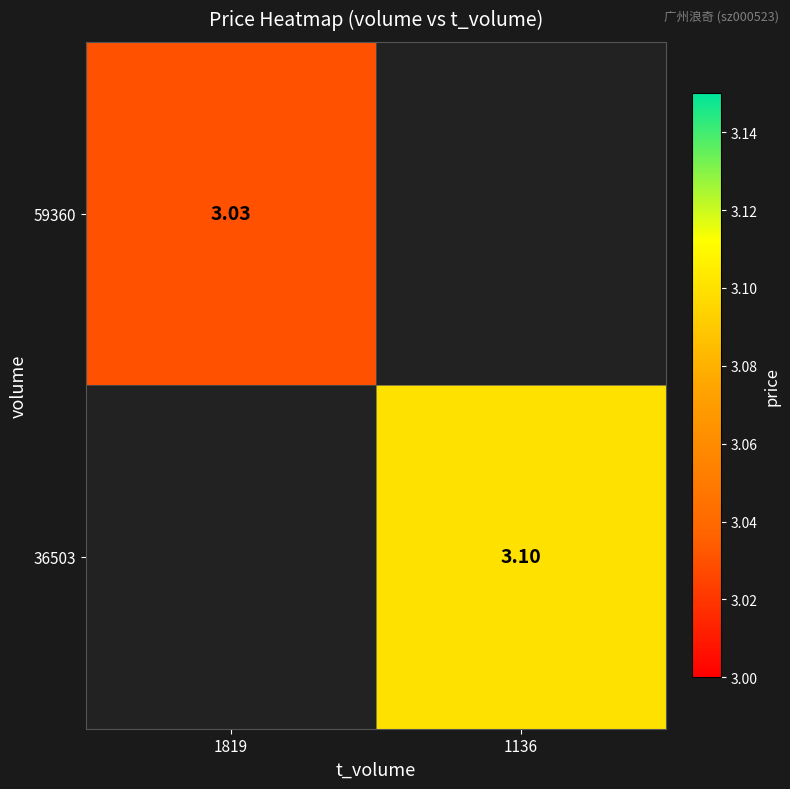

At which category does the chart reach its minimum across all series?

1819